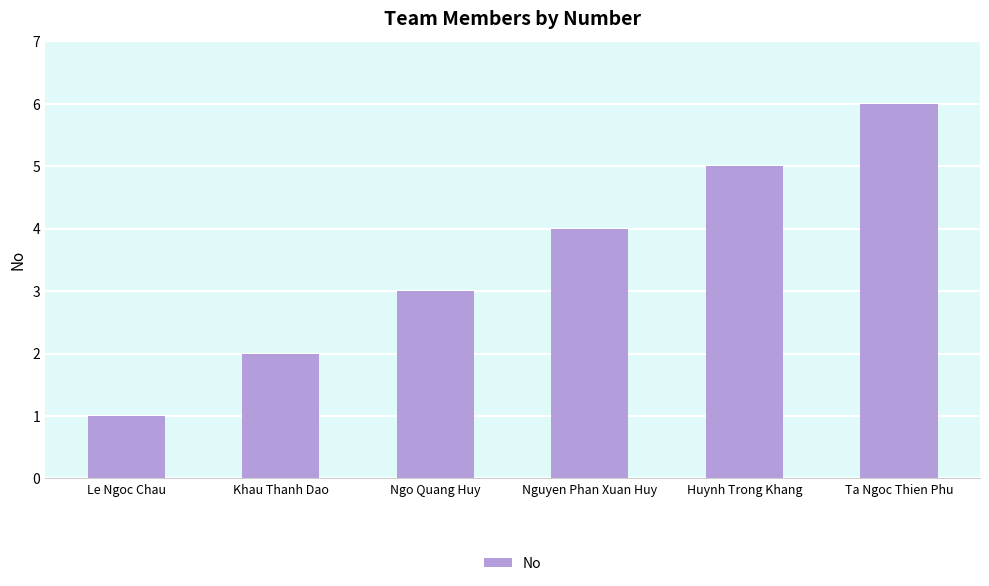

What is the minimum value shown in the chart?

1